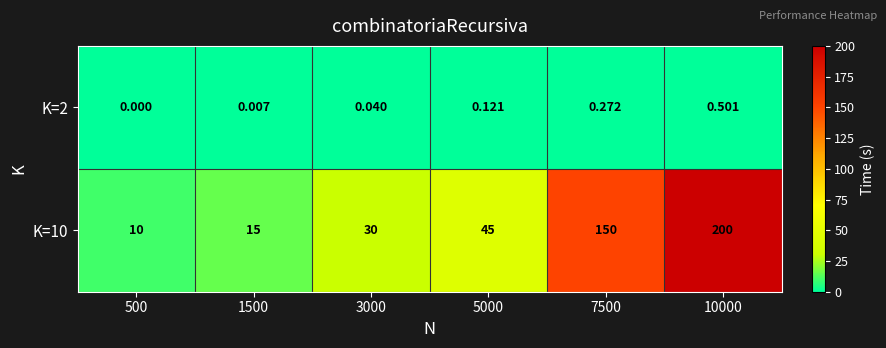

What is the total value across all series at 3000?

30.0